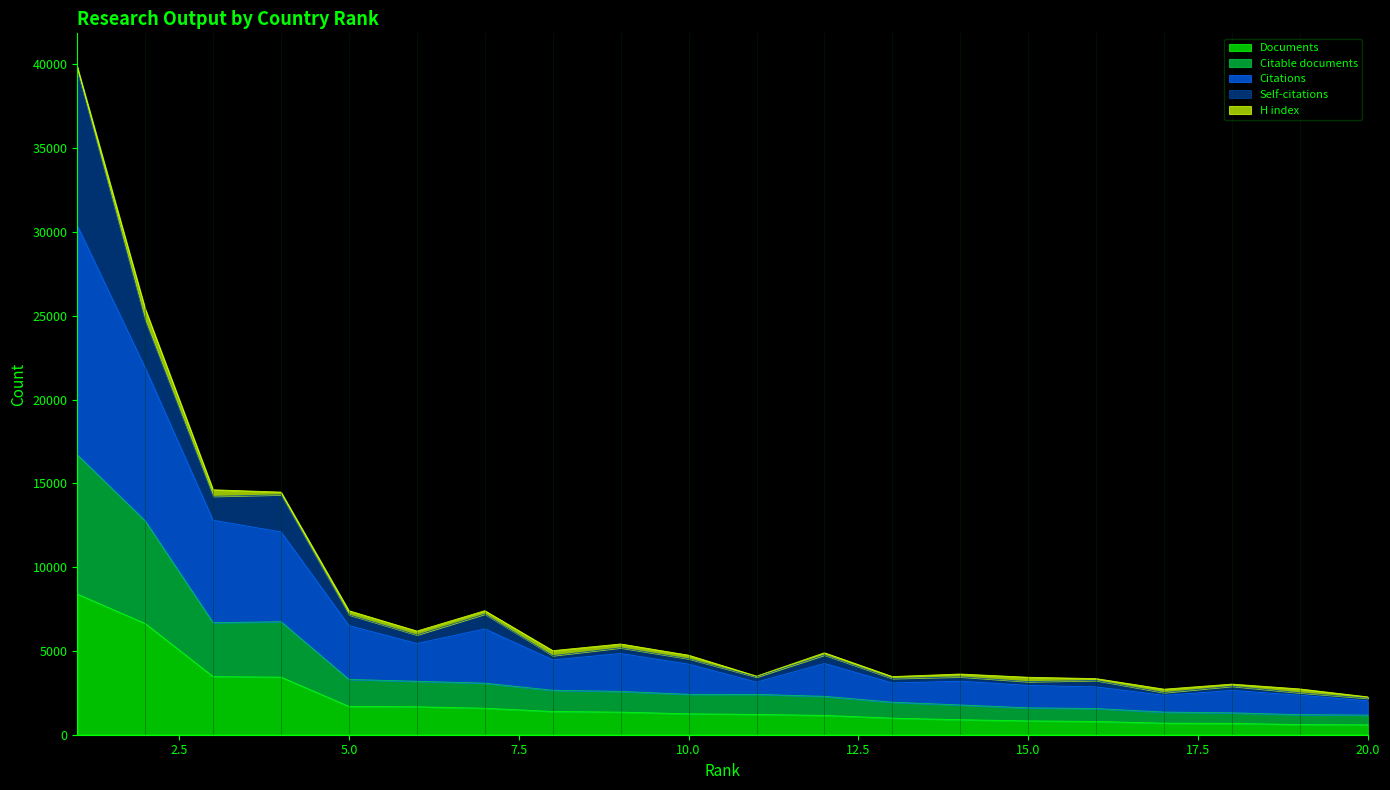

What is the difference between the Documents values at 7 and 9?

234